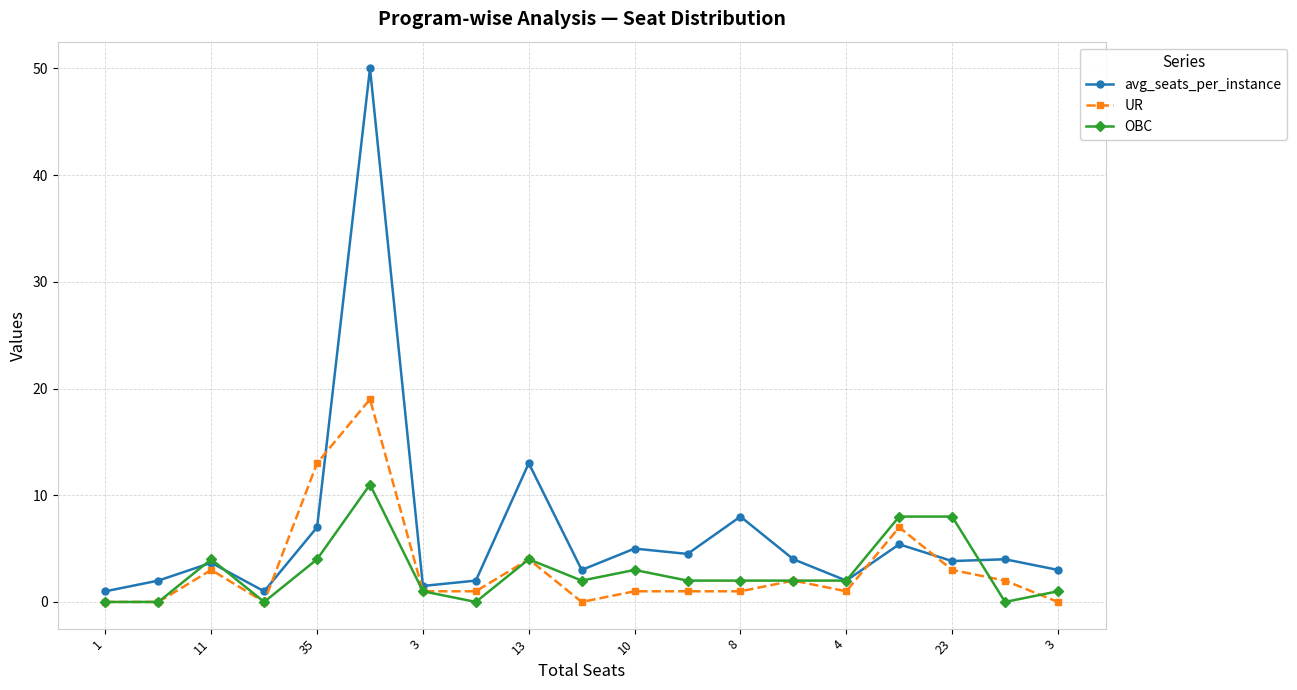

True or false: UR and avg_seats_per_instance intersect in this chart.

True